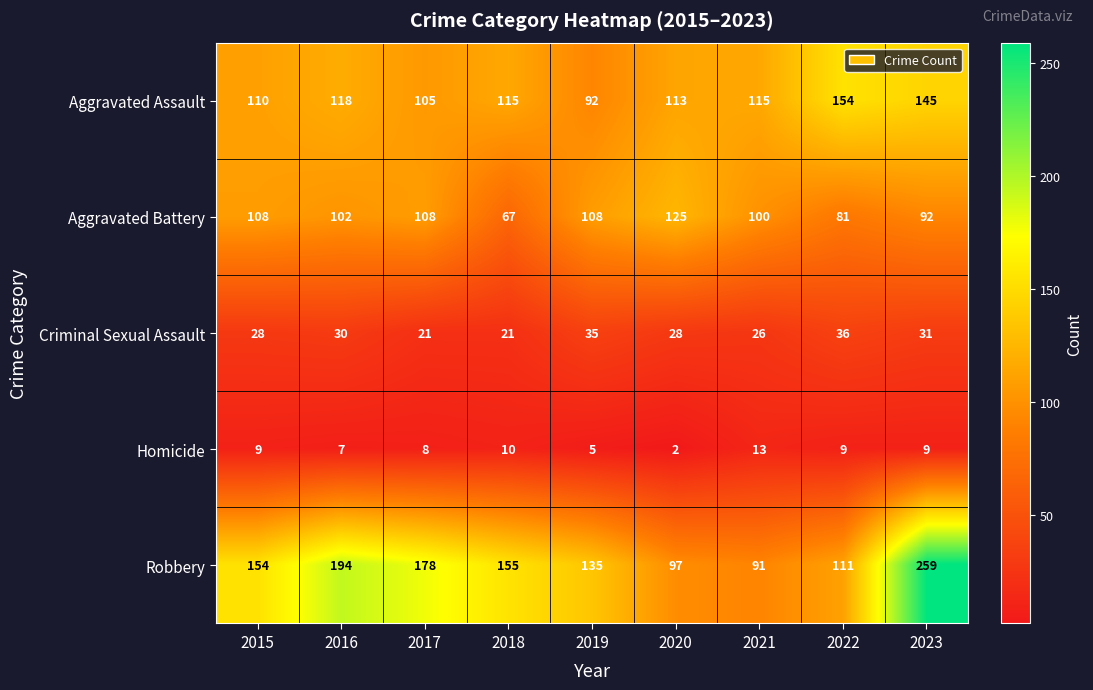

What value does the Robbery series have at 2015?

154